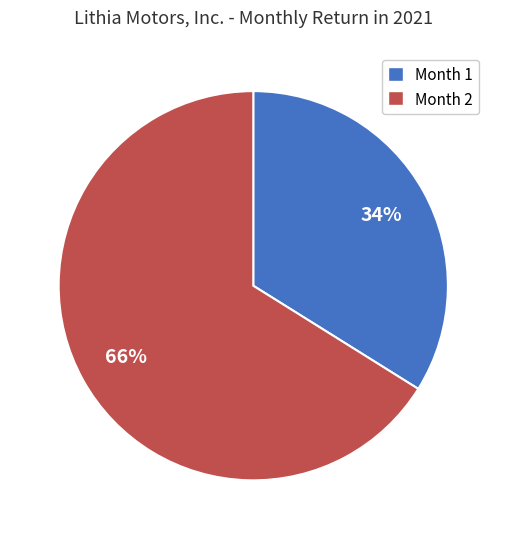

To the nearest percent, what portion does Month 1 represent?

34%